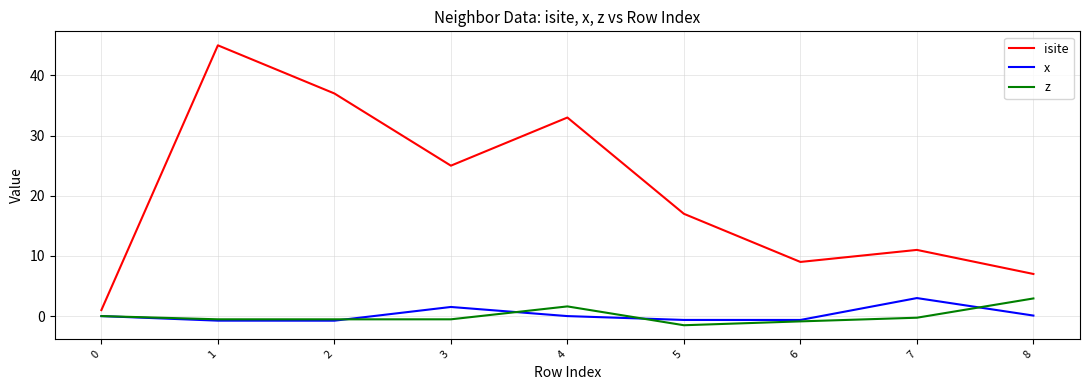

Which series has the widest spread of values?

isite